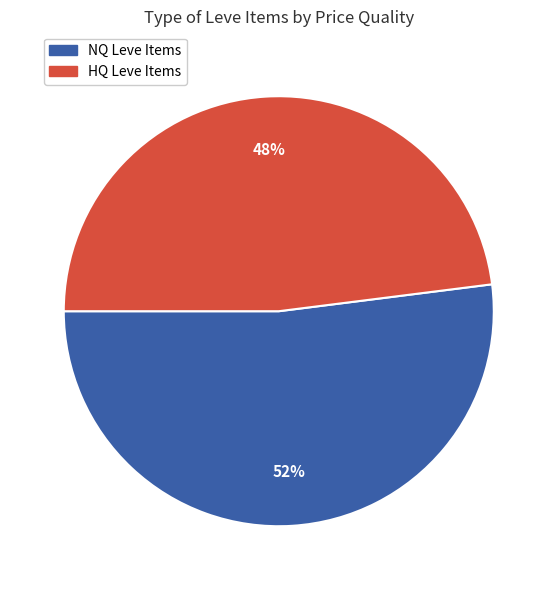

Does any single category account for the majority?

Yes